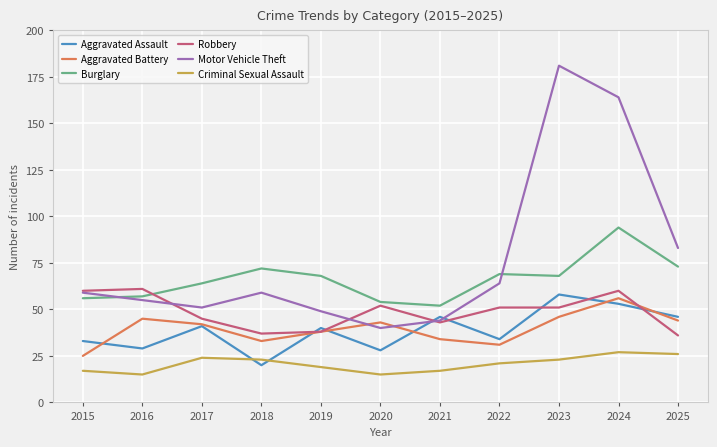

What is the difference between the highest and lowest values at 2020?

39